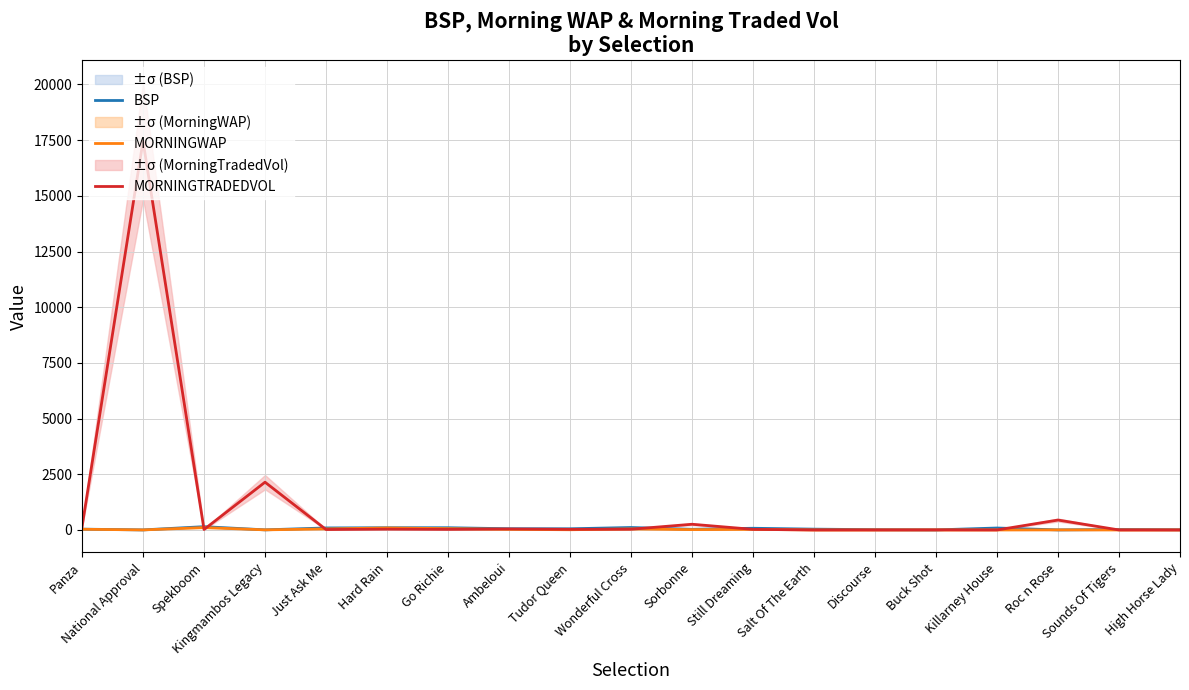

Between Kingmambos Legacy and Wonderful Cross, which is larger?

Wonderful Cross